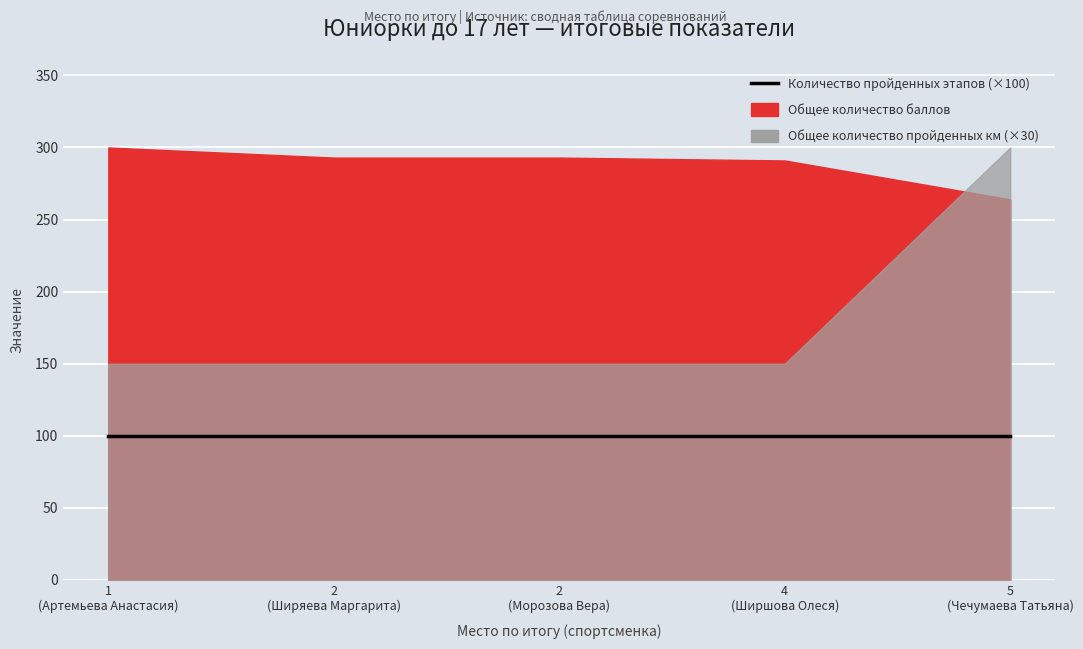

True or false: Общее количество баллов has a value of 293 at 2.

True